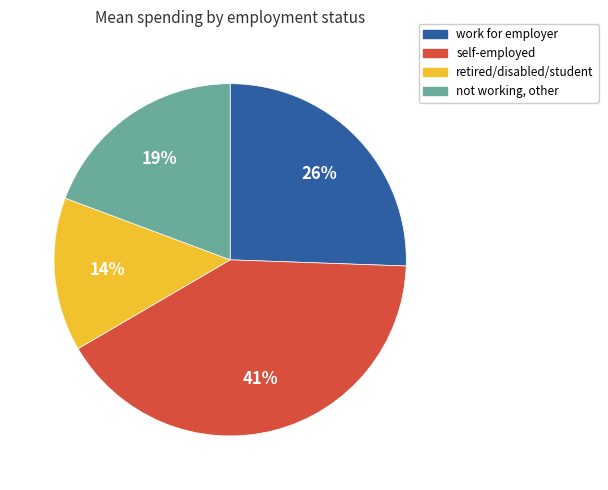

Is it true that retired/disabled/student is 14% of the pie?

True